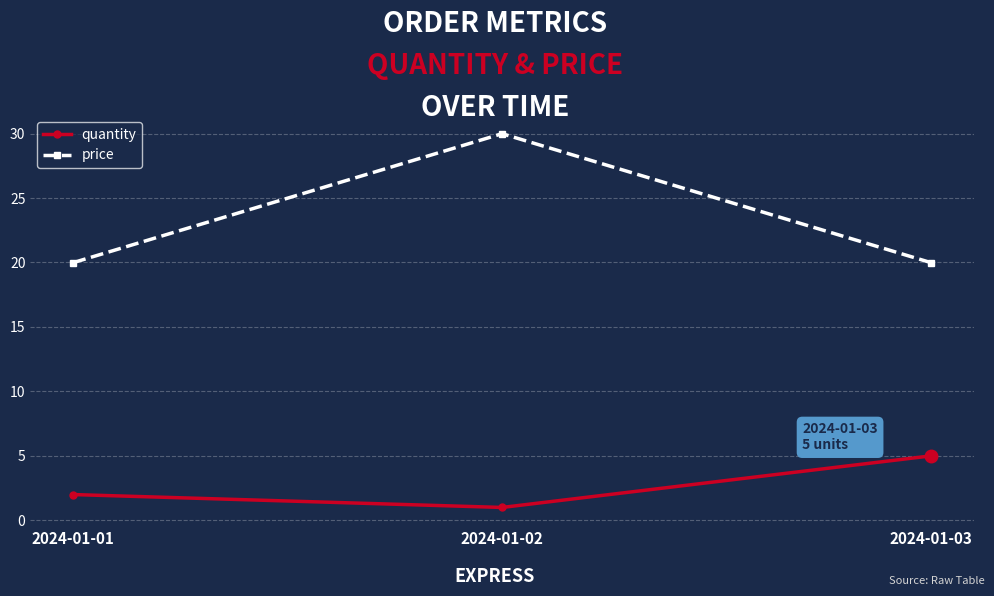

What is the sum of the quantity values at 2024-01-01 and 2024-01-03?

7.0